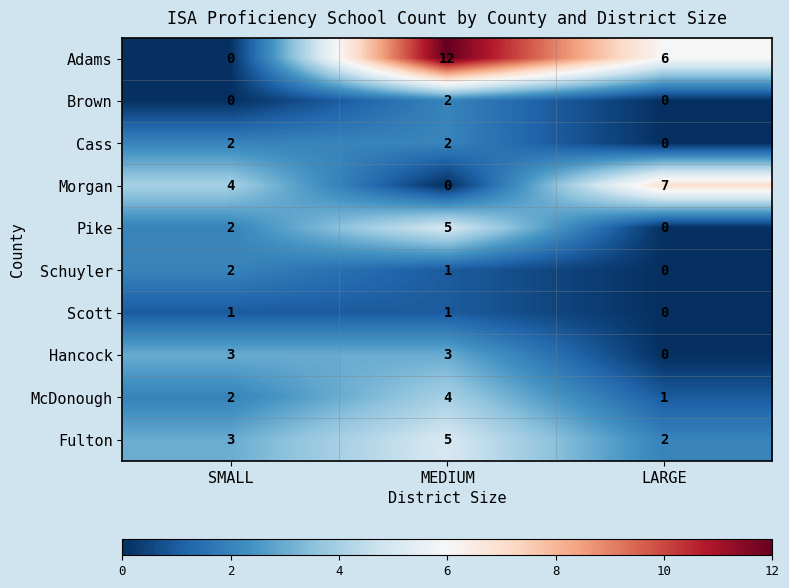

Count the number of categories in the chart.

3